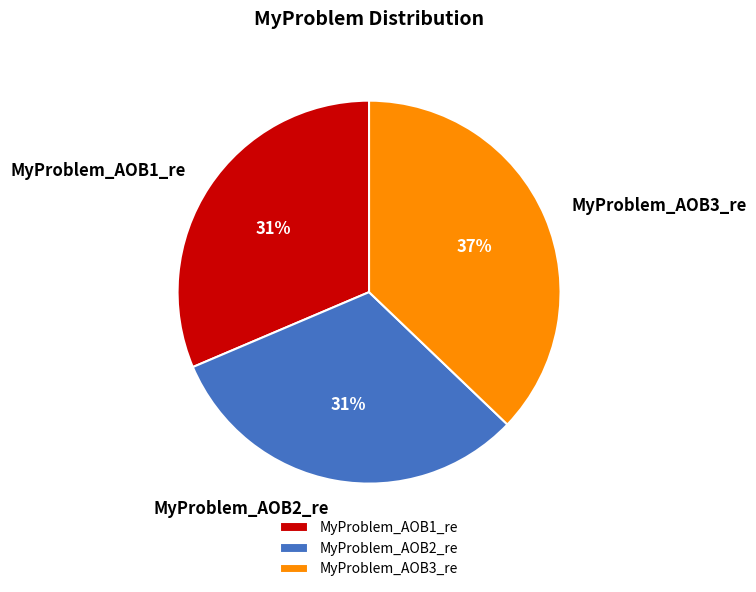

How many segments does this pie chart have?

3